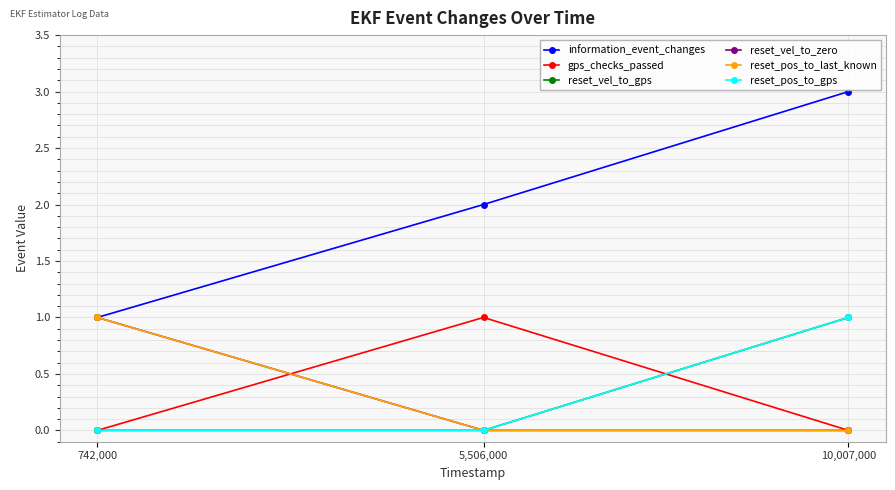

Does the chart have visible grid lines?

Yes